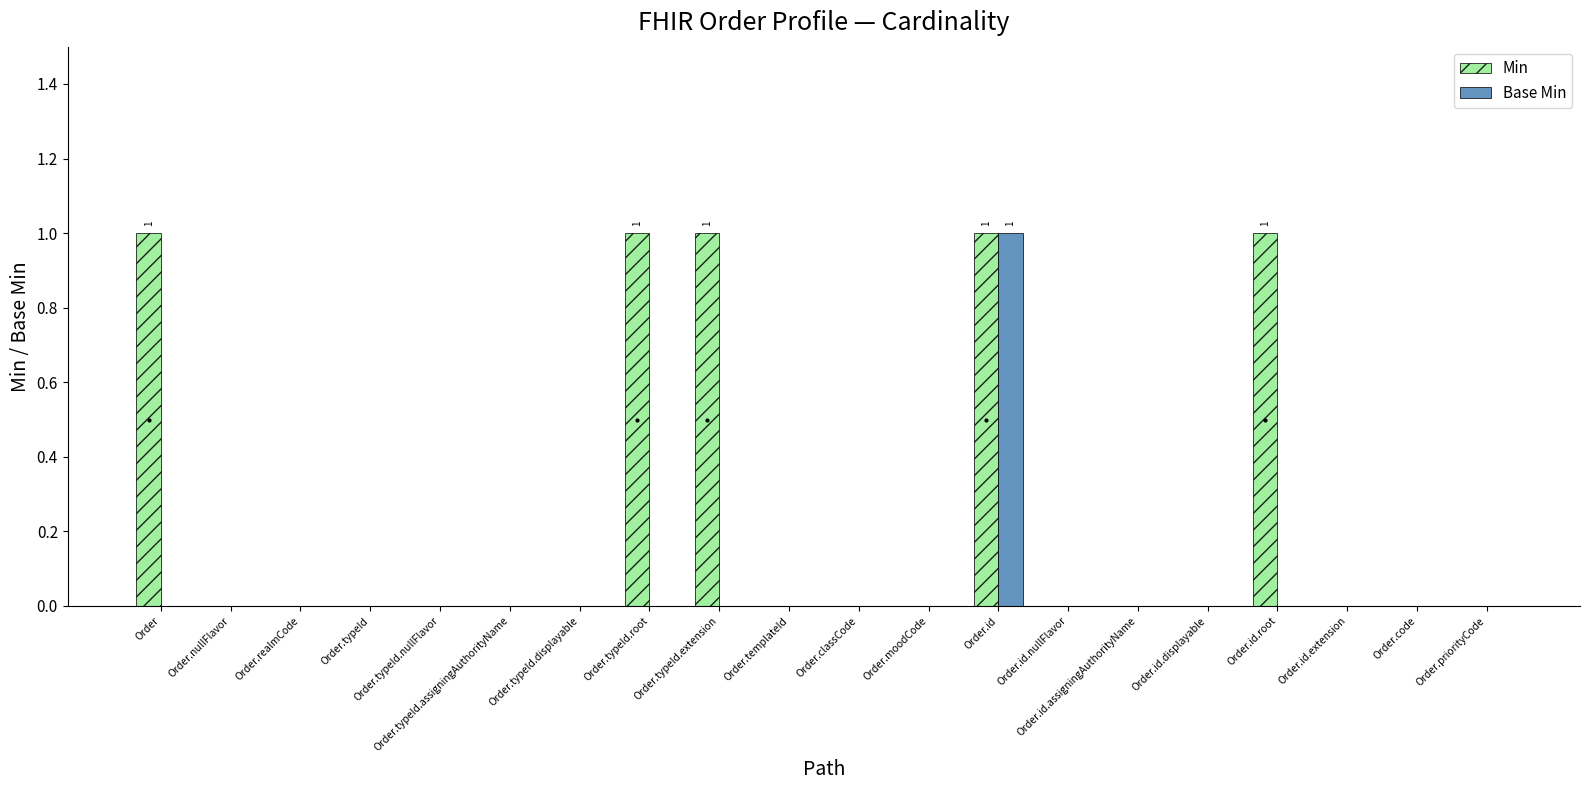

What is the sum of the Min values at Order.templateId and Order.id.root?

1